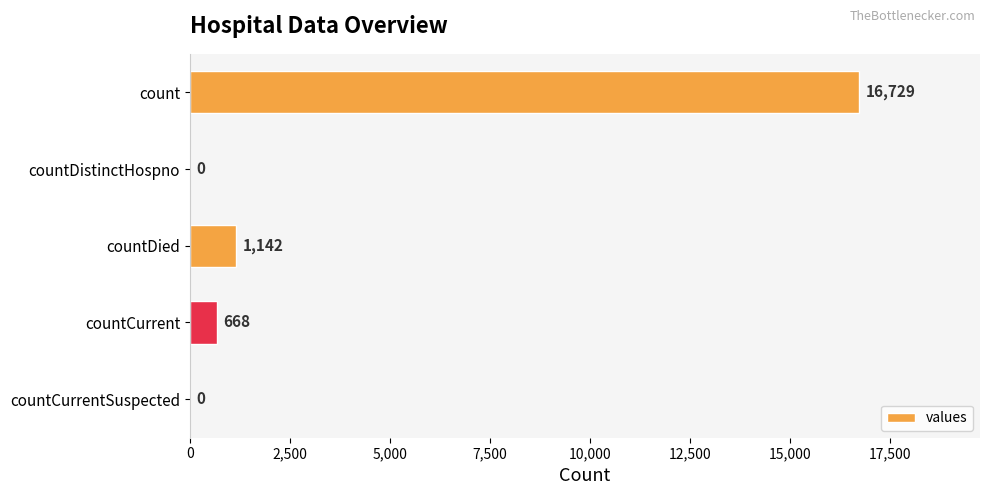

What is the greatest value displayed?

16729